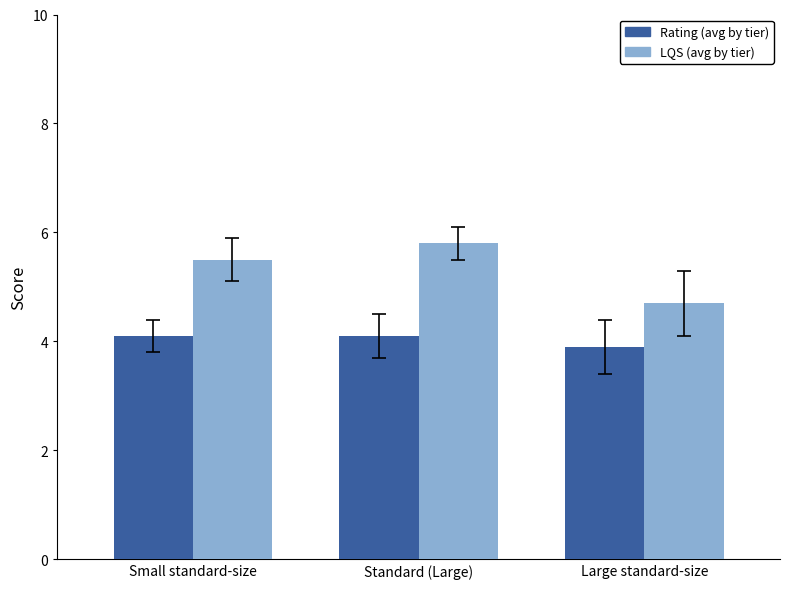

List the series in order of their overall mean, highest first.

LQS (avg by tier), Rating (avg by tier)